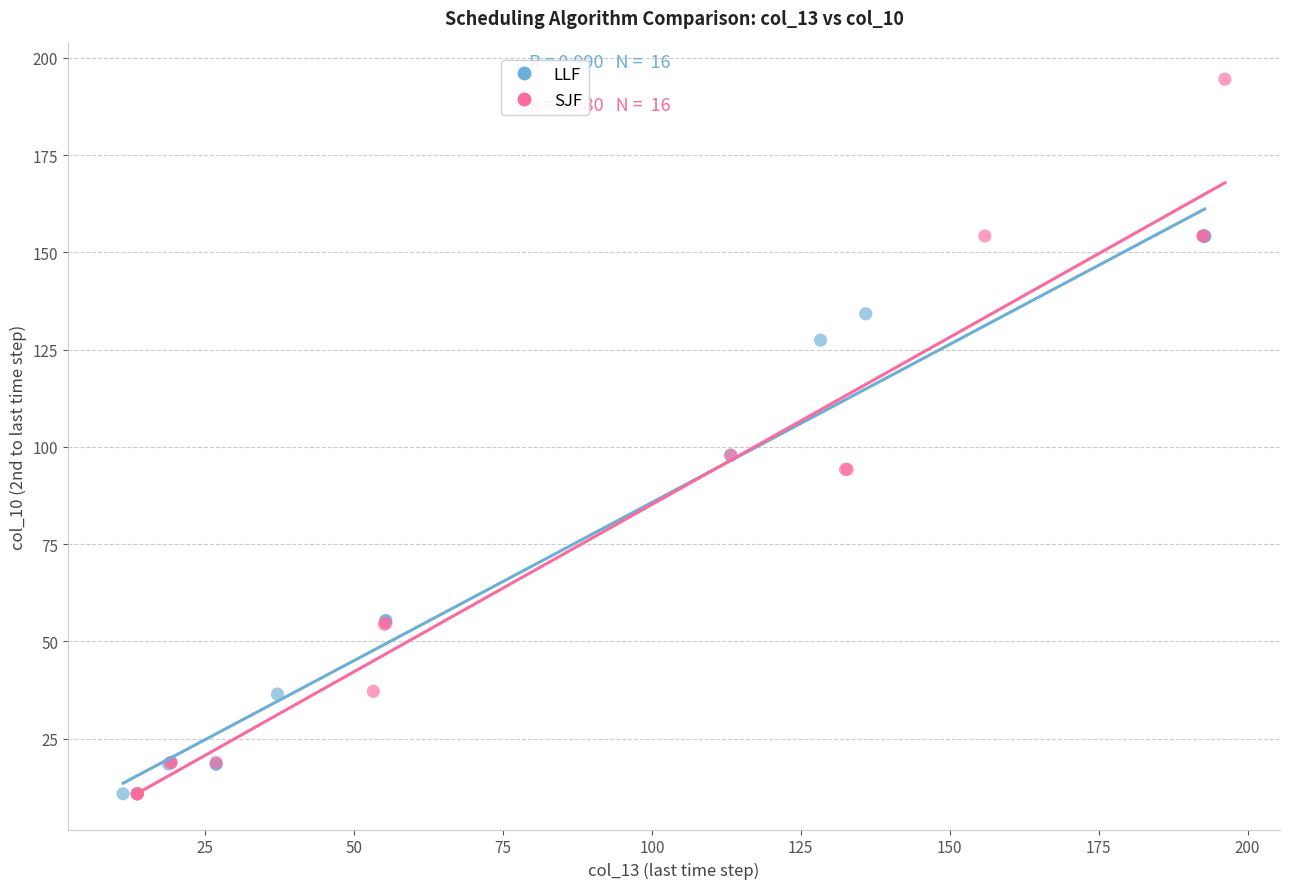

Which series has the widest spread of Y values?

SJF